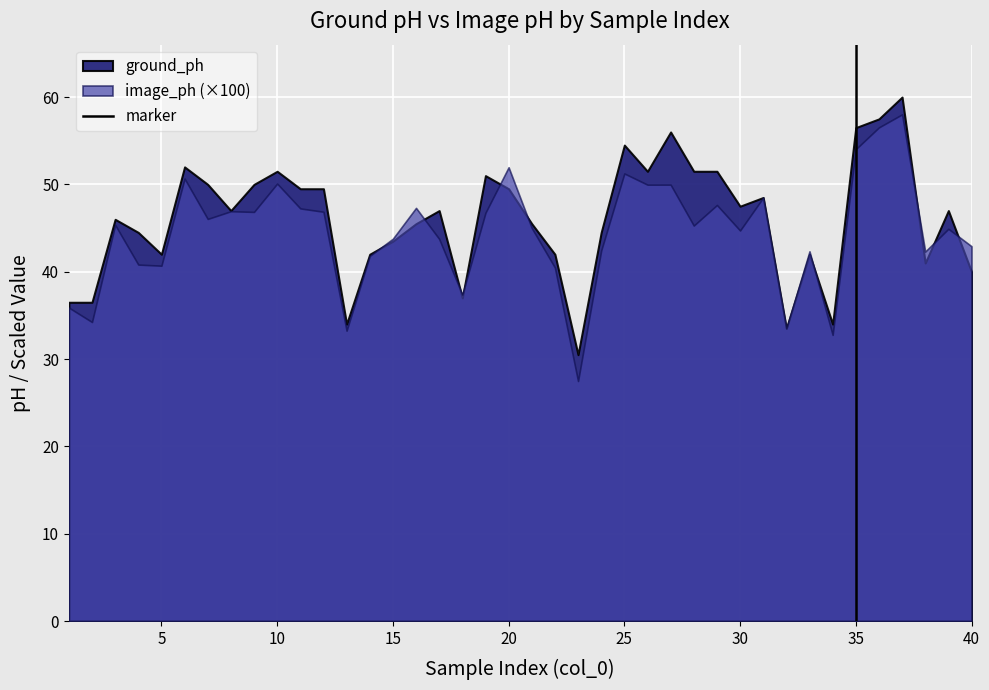

What is the change in value from 0 to 5?

+1